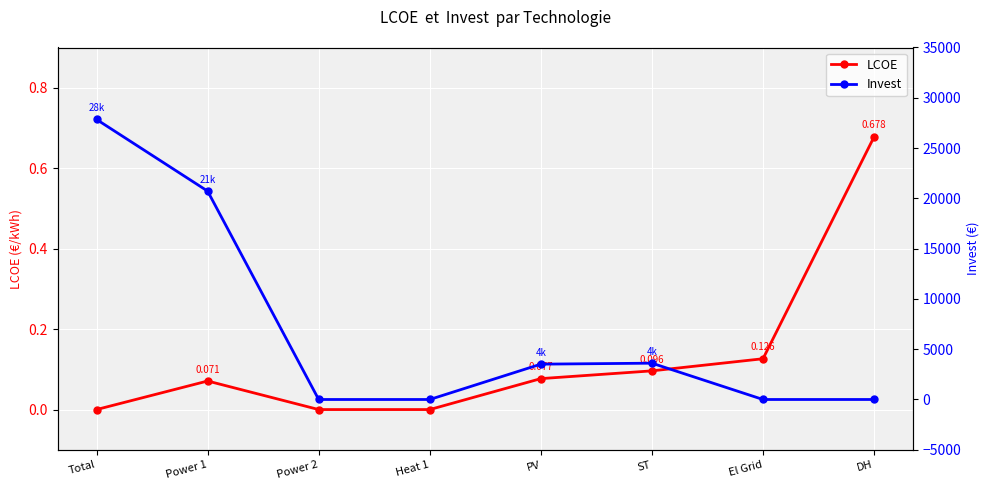

How many interior local peaks does the LCOE series have?

1